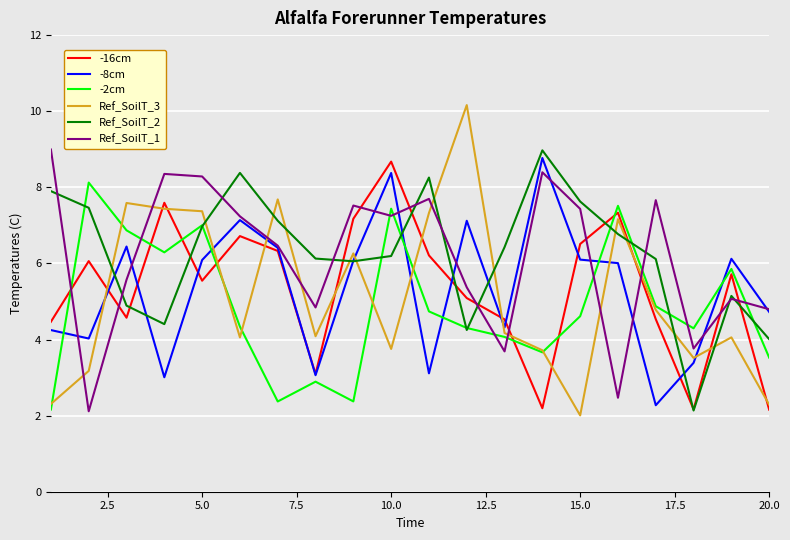

What is the maximum value shown in the chart?

10.2